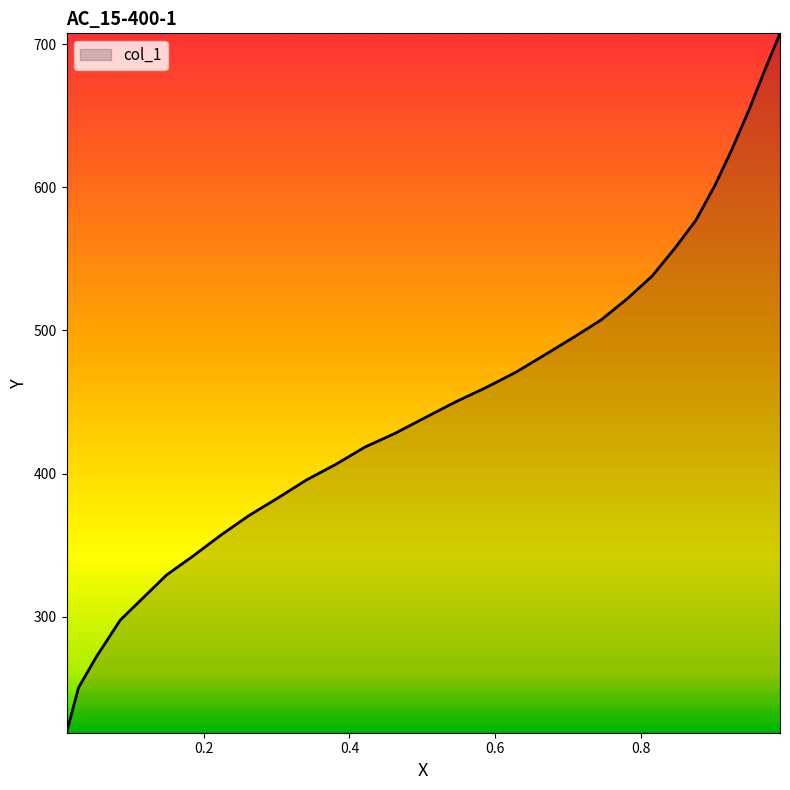

What is the difference between the maximum and minimum values?

488.6